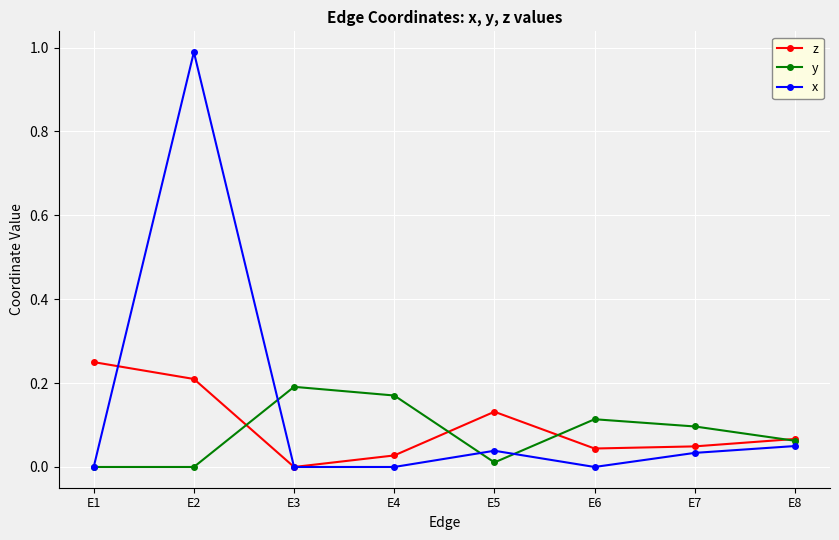

At which category is the sum across all series the highest?

E2